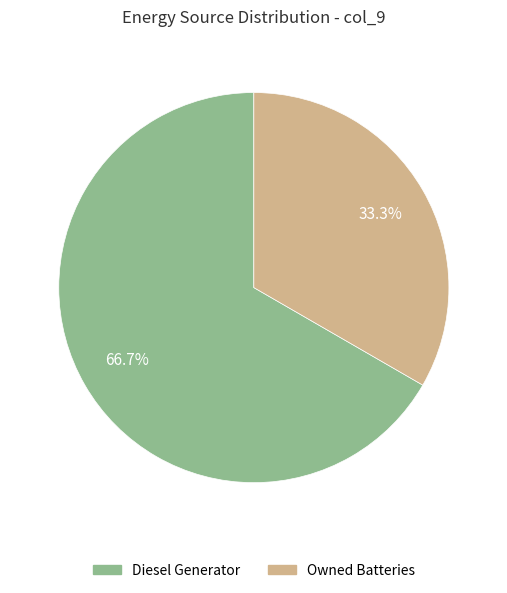

Does any single category account for the majority?

Yes